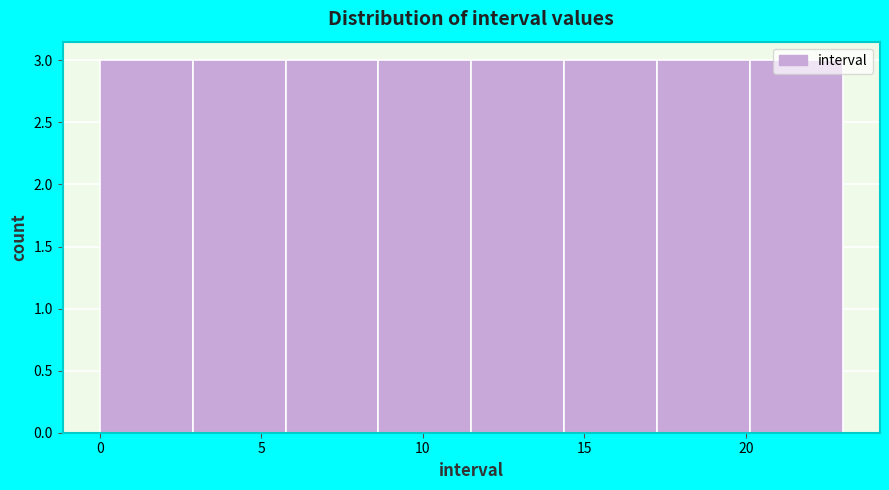

Reading left to right, transcribe this chart: for each bar, give the range it covers on the x-axis and its height. Neither the bar edges nor the heights are printed on the chart, so give them approximately, as read against the axes.

0.0 to 3.0: 3
3.0 to 6.0: 3
6.0 to 8.5: 3
8.5 to 11.5: 3
11.5 to 14.5: 3
14.5 to 17.5: 3
17.5 to 20.0: 3
20.0 to 23.0: 3